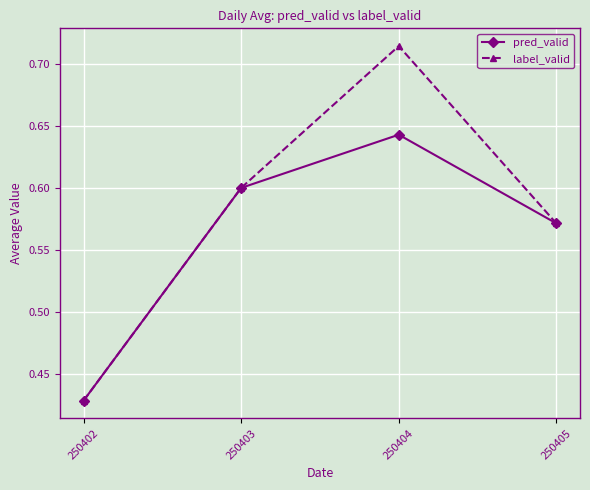

Which series has the widest spread of values?

label_valid